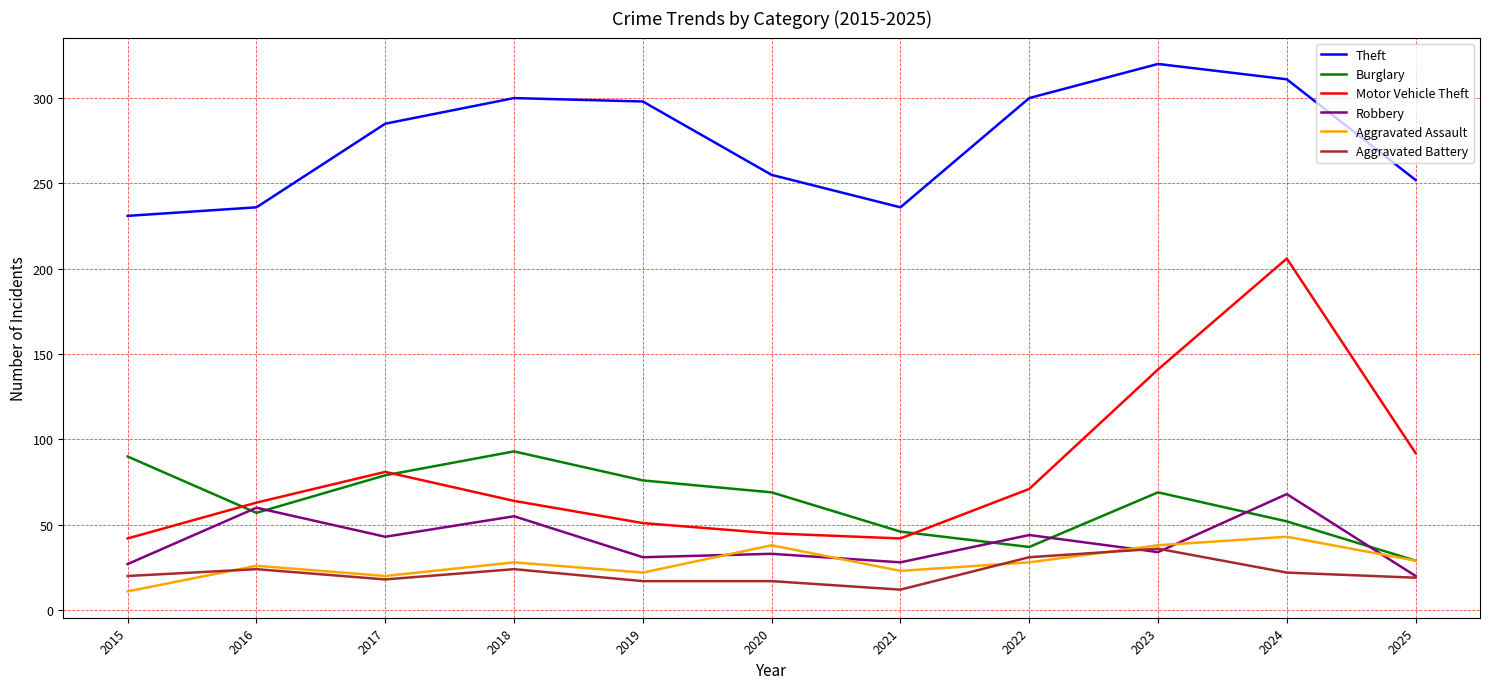

Between 2021 and 2022, which series saw the biggest shift?

Theft